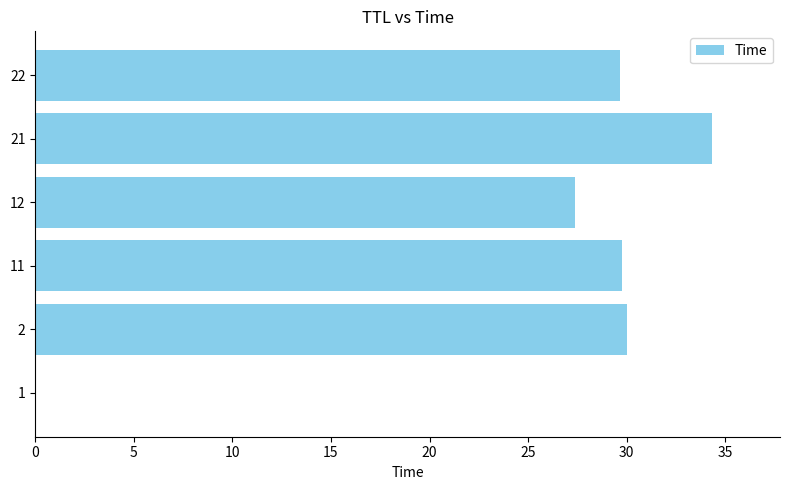

What is the sum of all values?

151.1